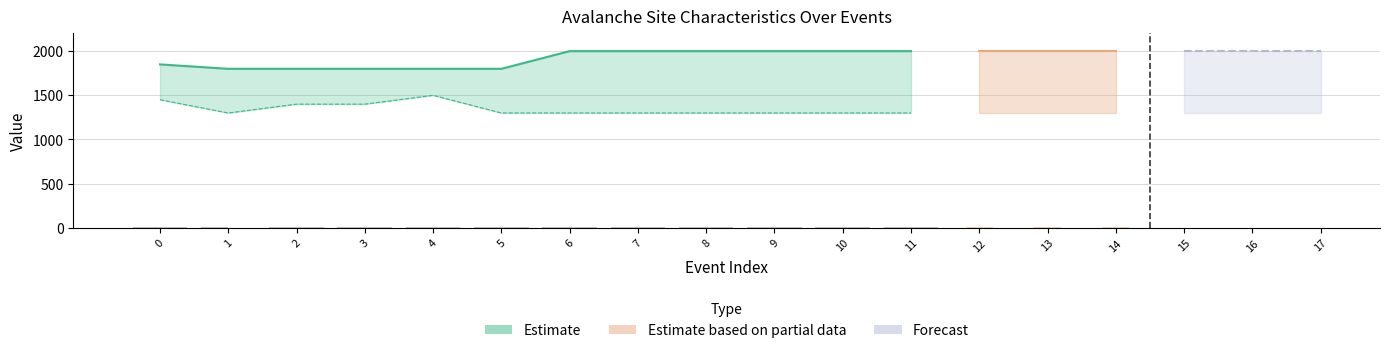

The A - type depart series shows 9 at 2000. True or false?

True